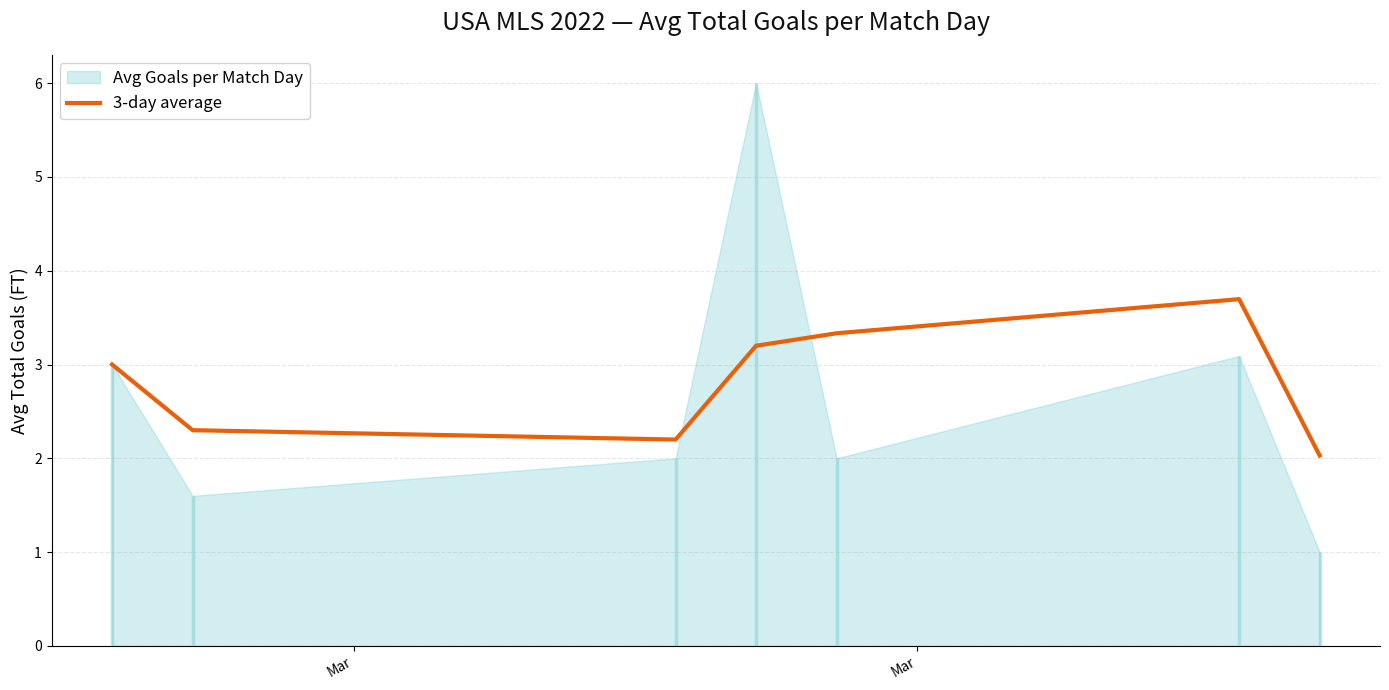

What is the minimum value for 3-day average?

2.0